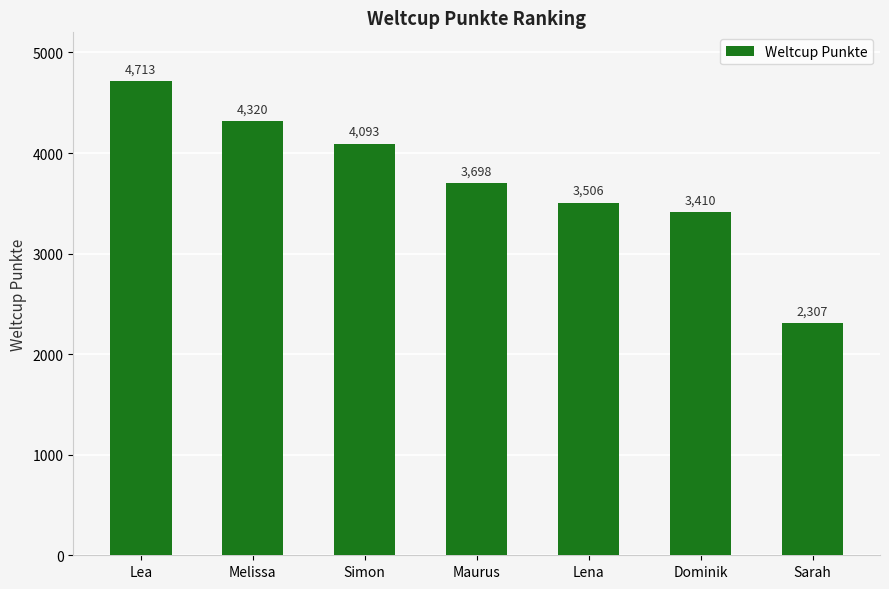

What is the label of the 7th bar from the left?

Sarah